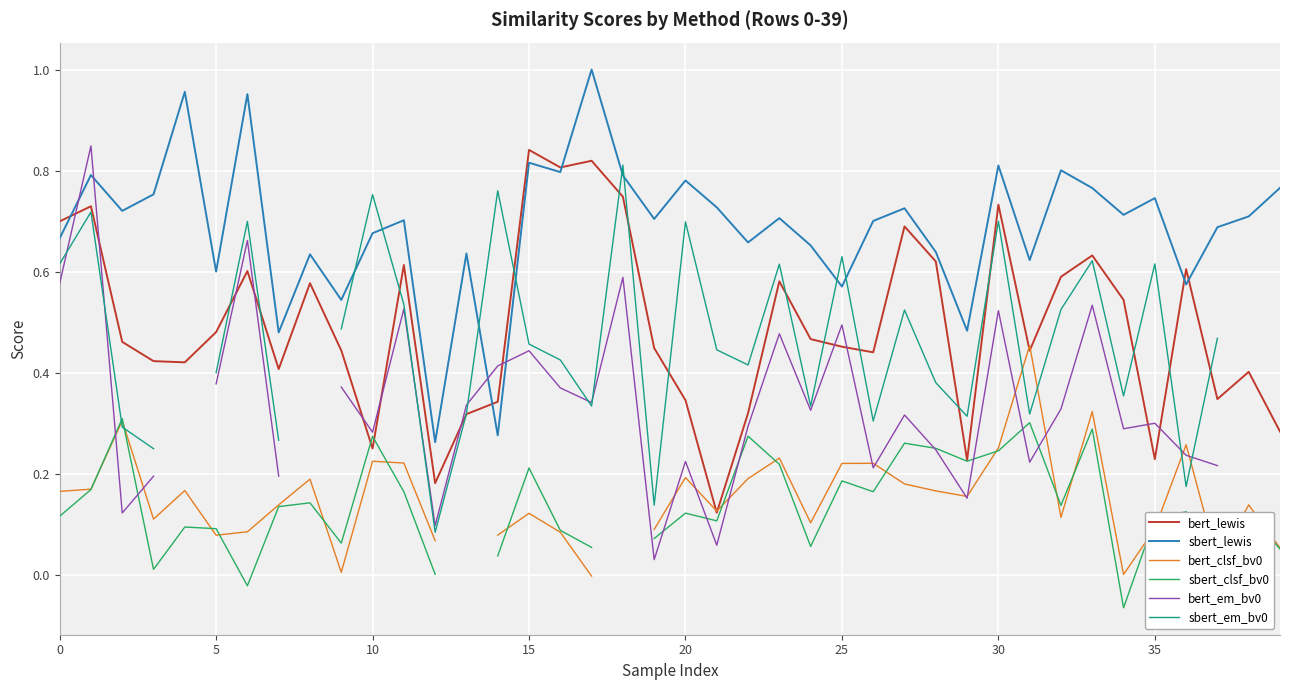

What is the total value across all series at 32?

2.5